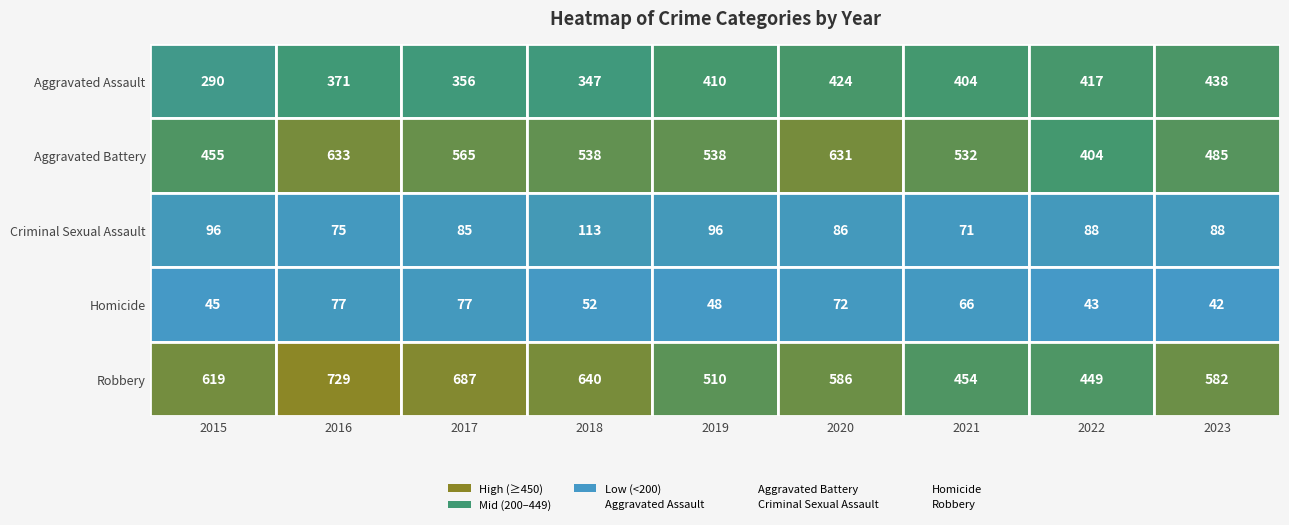

What is the minimum value shown in the chart?

42